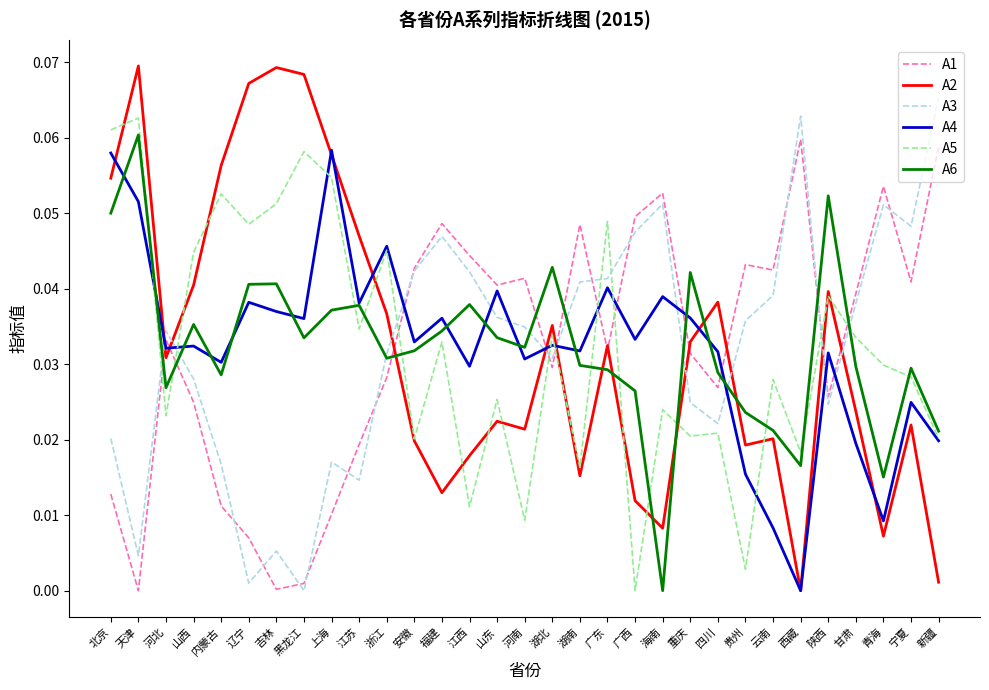

Is the value of A6 at 甘肃 greater than the value of A5 at 辽宁?

No